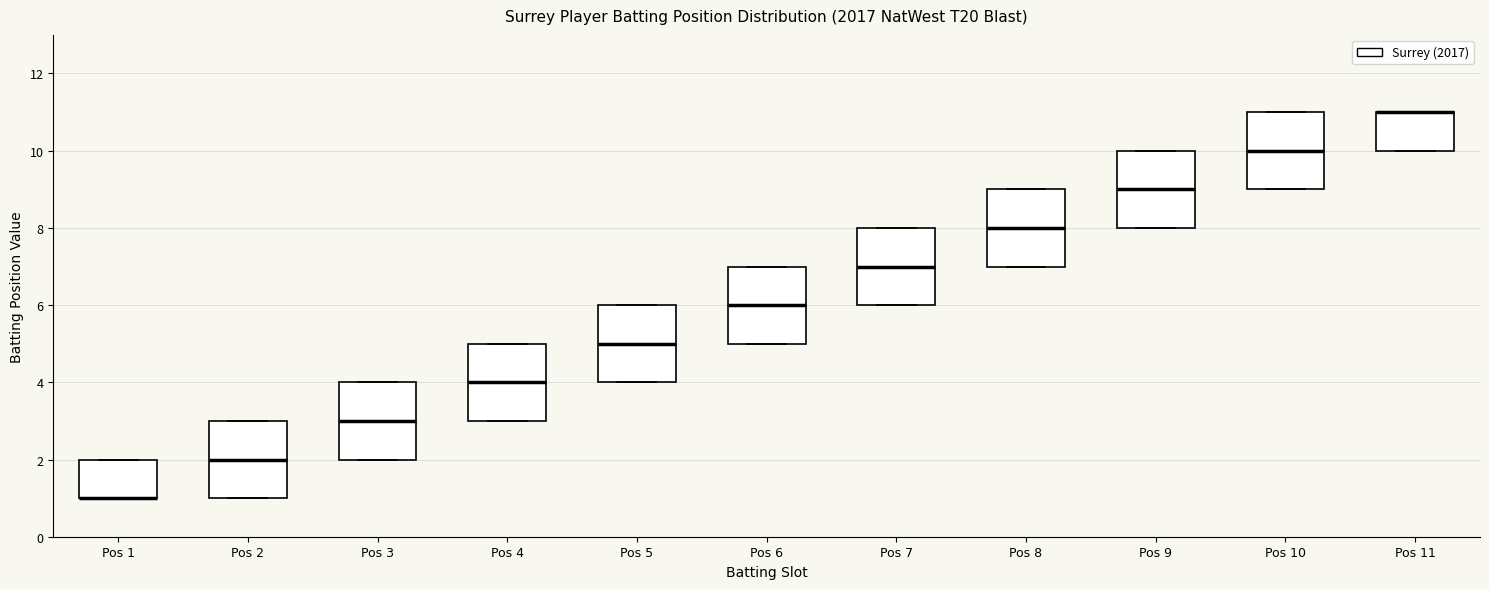

Where is the lower edge of the box for Pos 10 on the y-axis? The values are not printed on the chart, so give them approximately, as read against the axis.

9